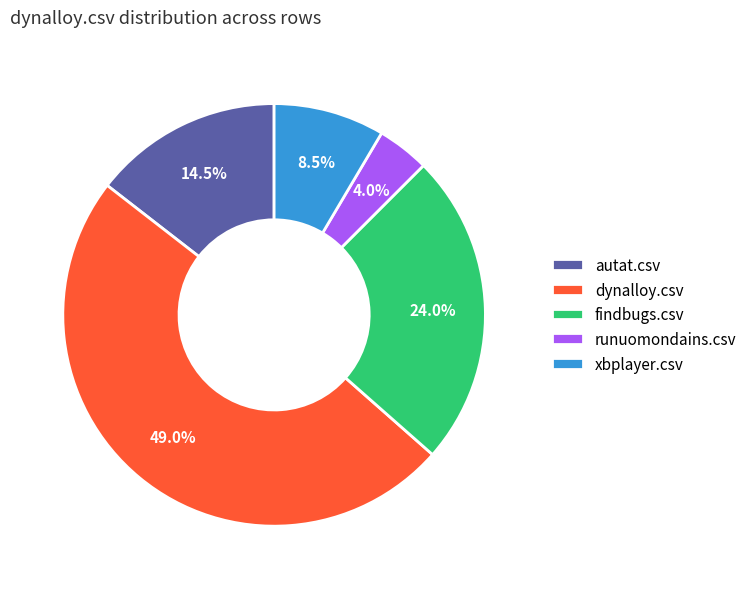

Count the number of slices in the pie.

5